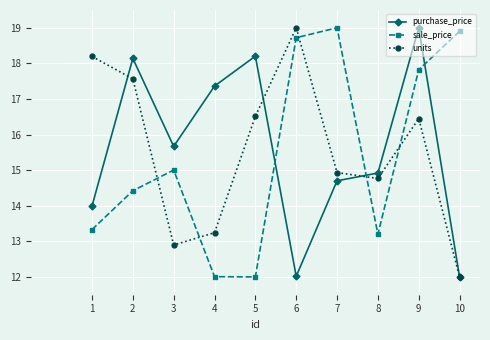

Read the purchase_price value at 2.

18.1